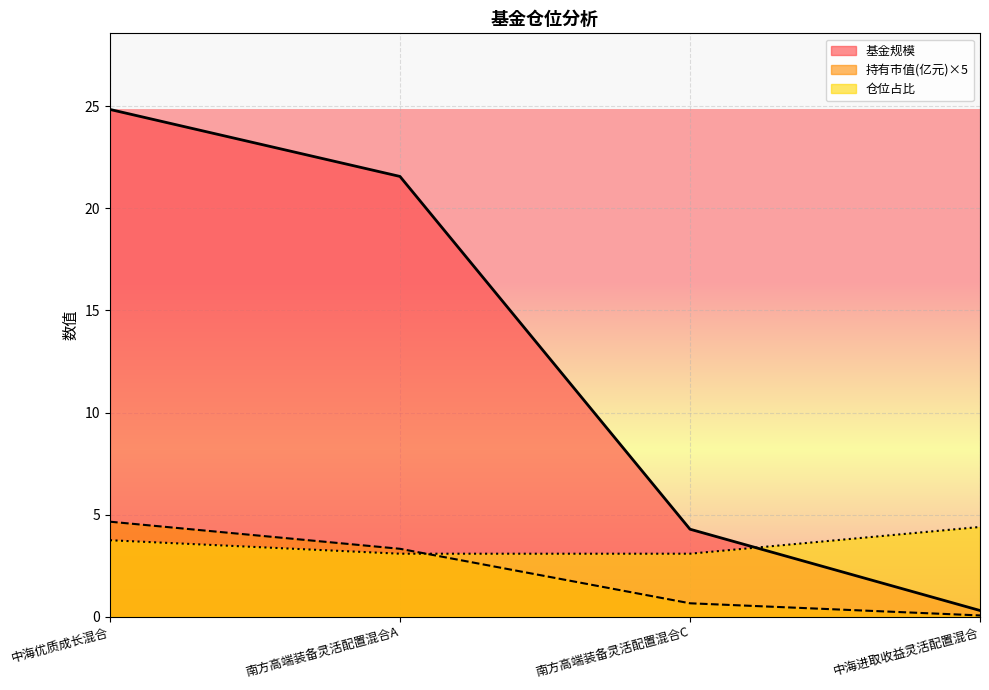

What is the value of the 持有市值(亿元) point at the 3rd from the left?

0.7